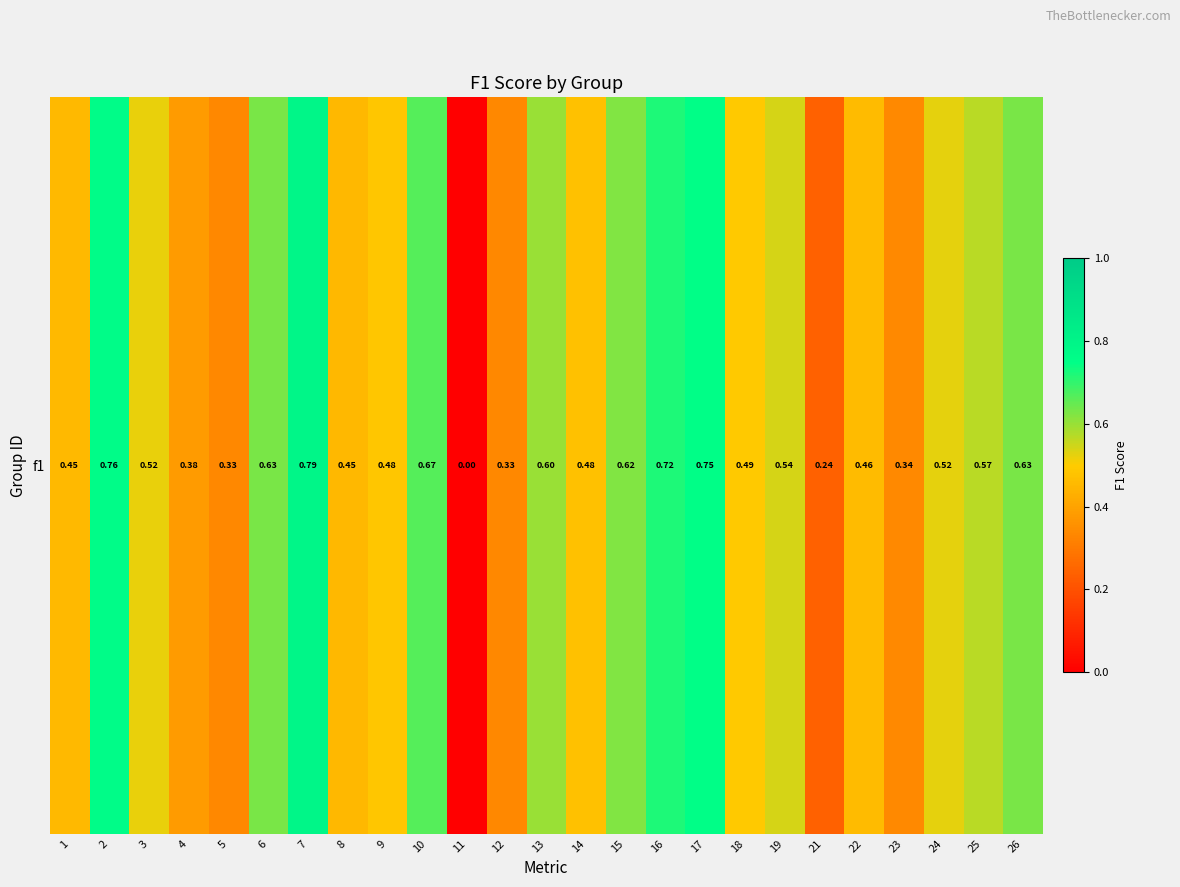

How many data points does each series have?

25